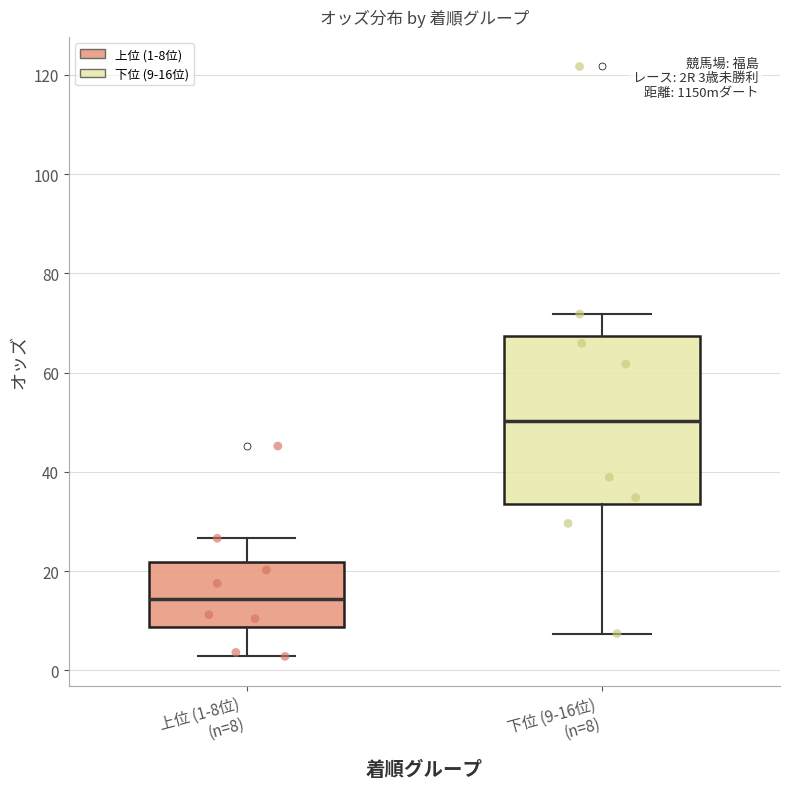

Which box has the highest median line?

下位 (9-16位) (n=8)